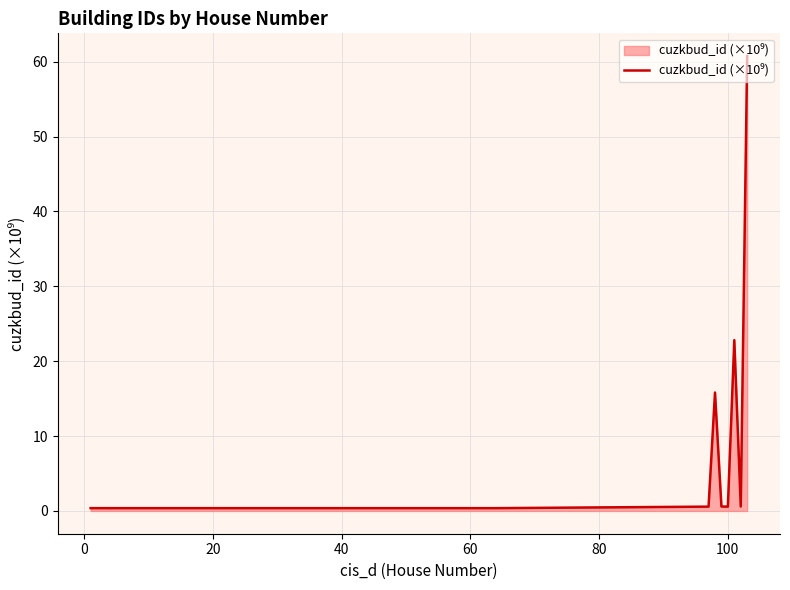

What is the difference between the maximum and minimum values?

60.4